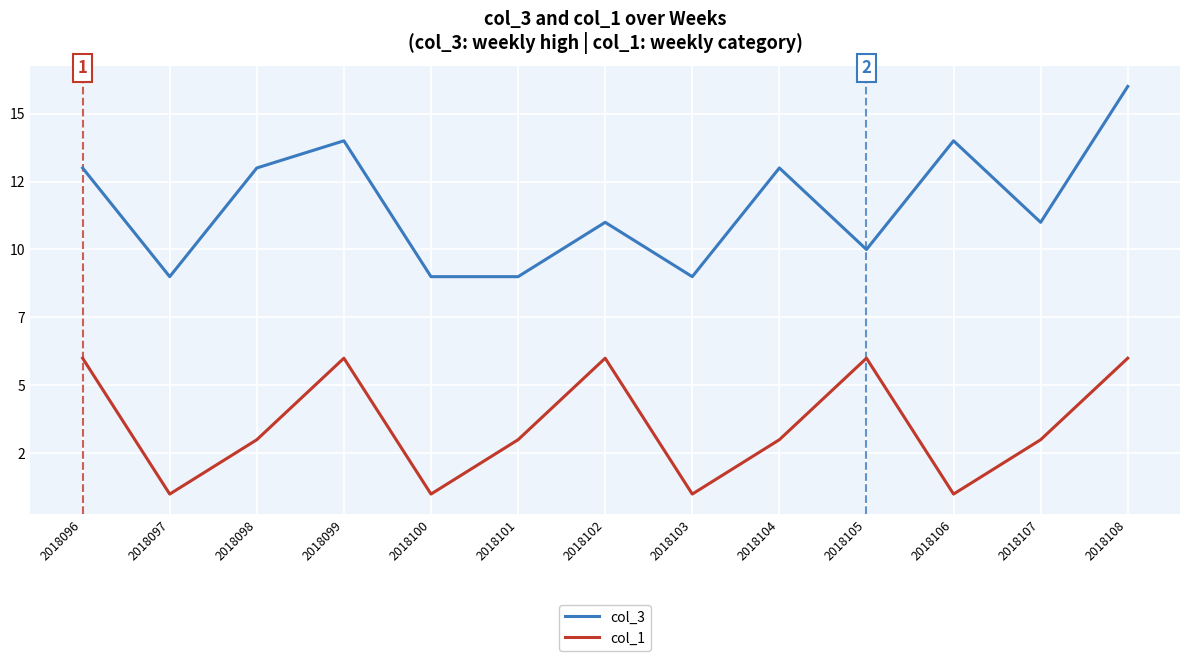

Rank the series at 2018108 from highest to lowest value.

col_3, col_1